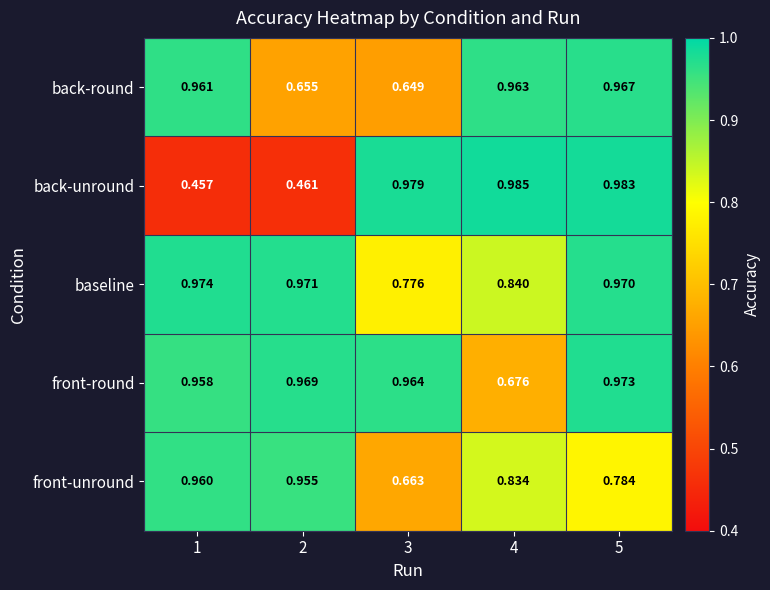

Rank the series by their maximum value, from highest to lowest.

back-unround, baseline, front-round, back-round, front-unround